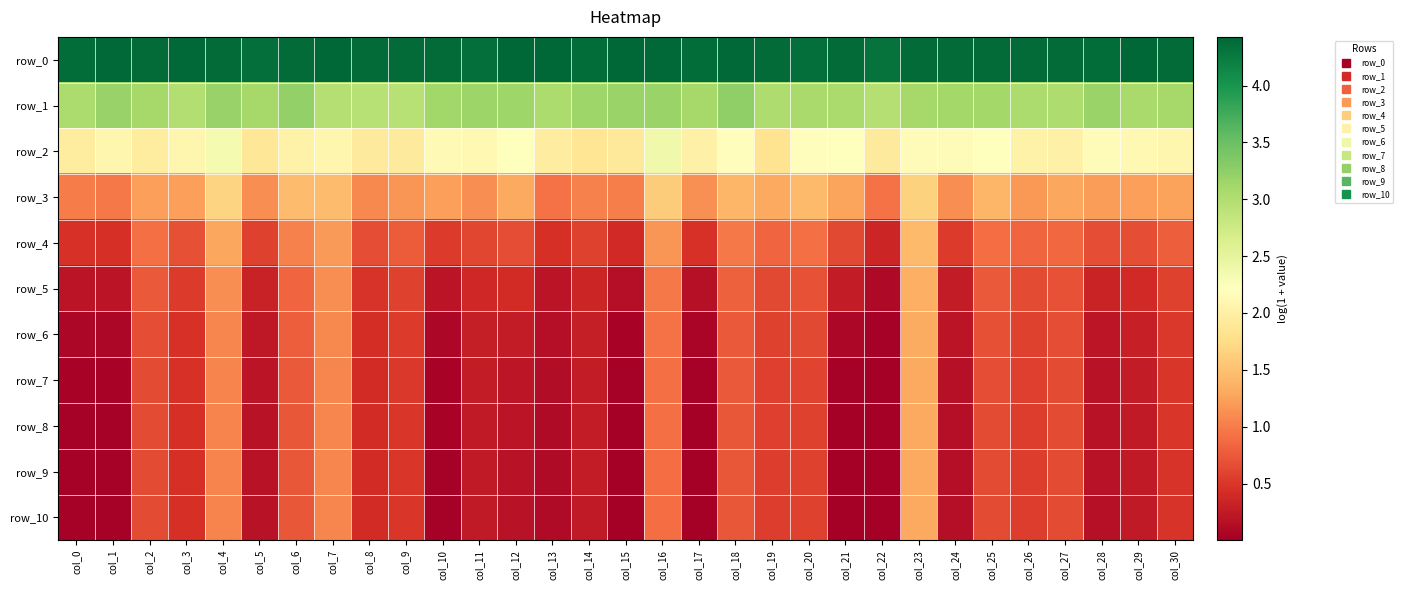

True or false: row_1 has a value of 3.2 at col_18.

True